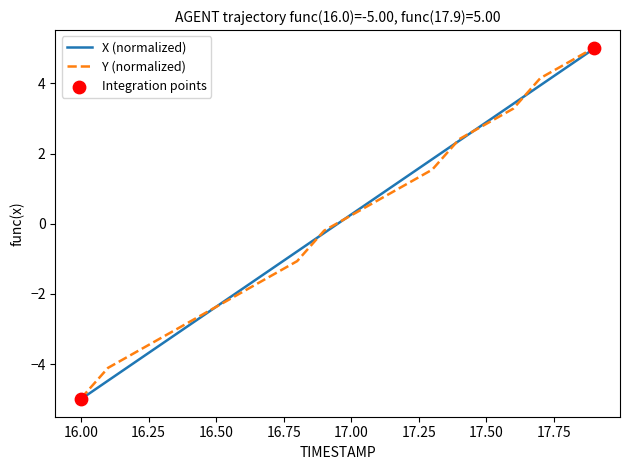

What is the smallest value displayed?

-5.0